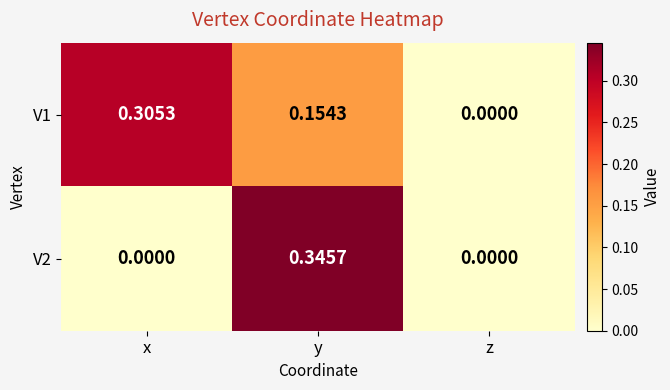

Which series changed the most between y and z?

V2